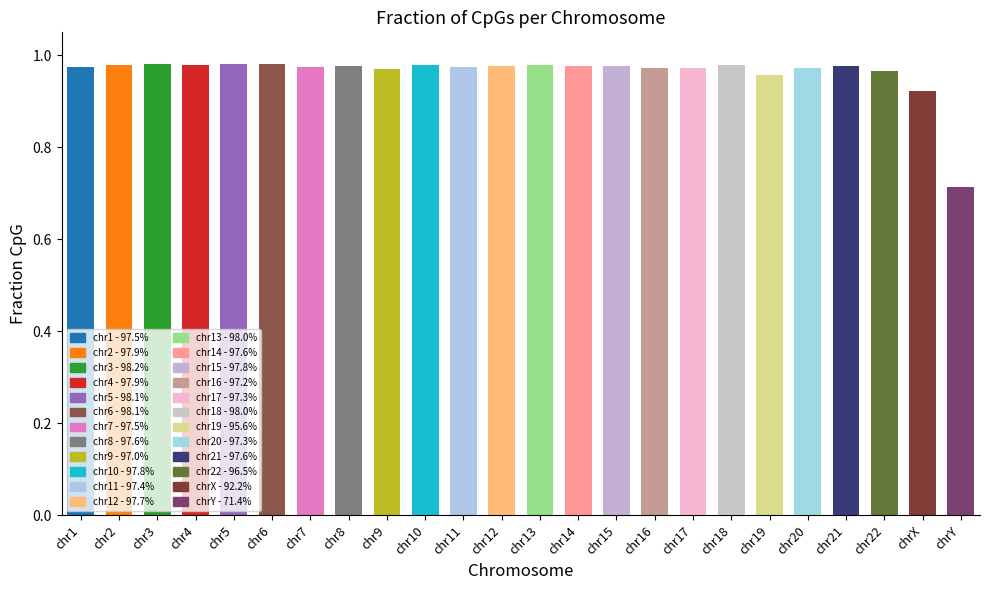

Which category has the lowest value across all series?

chrY